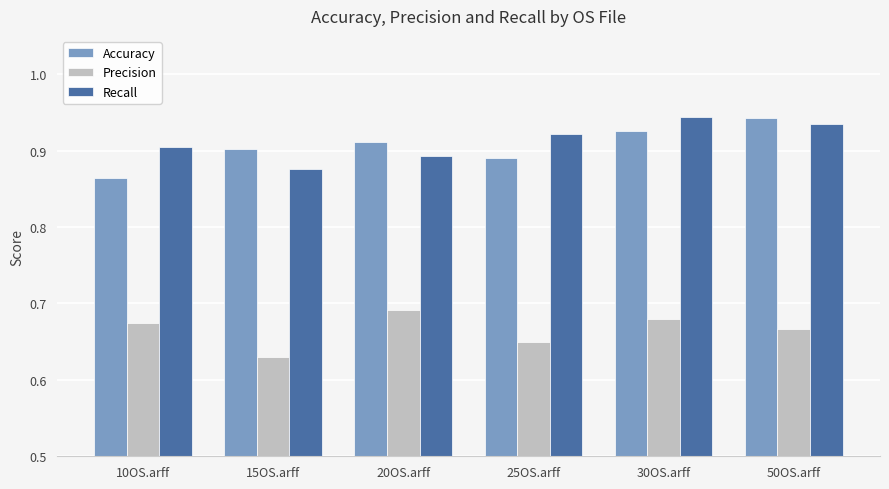

Is it true that Recall equals 0.5 at 50OS.arff?

False